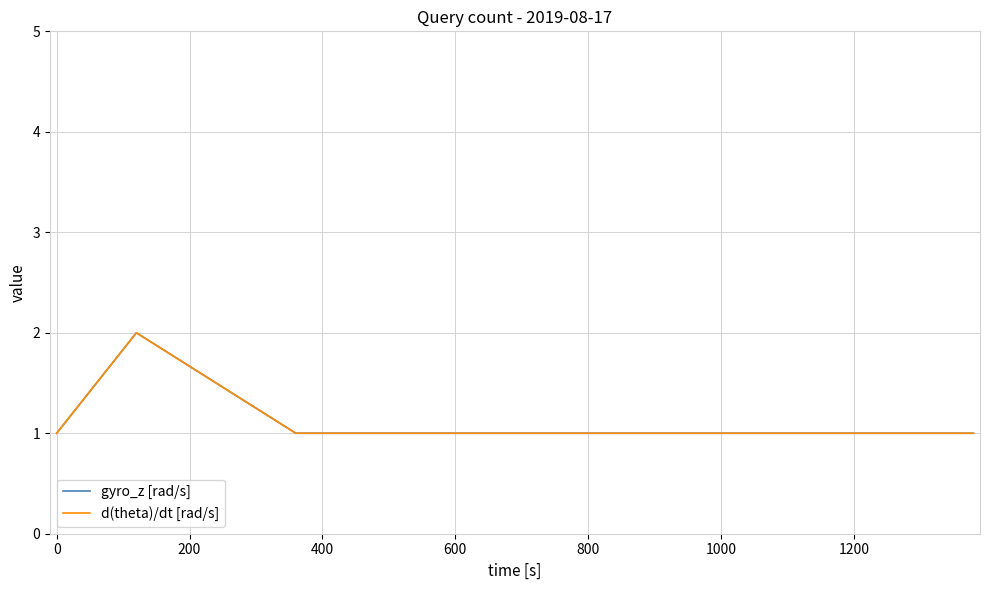

True or false: d(theta)/dt [rad/s] and gyro_z [rad/s] cross at least once.

False